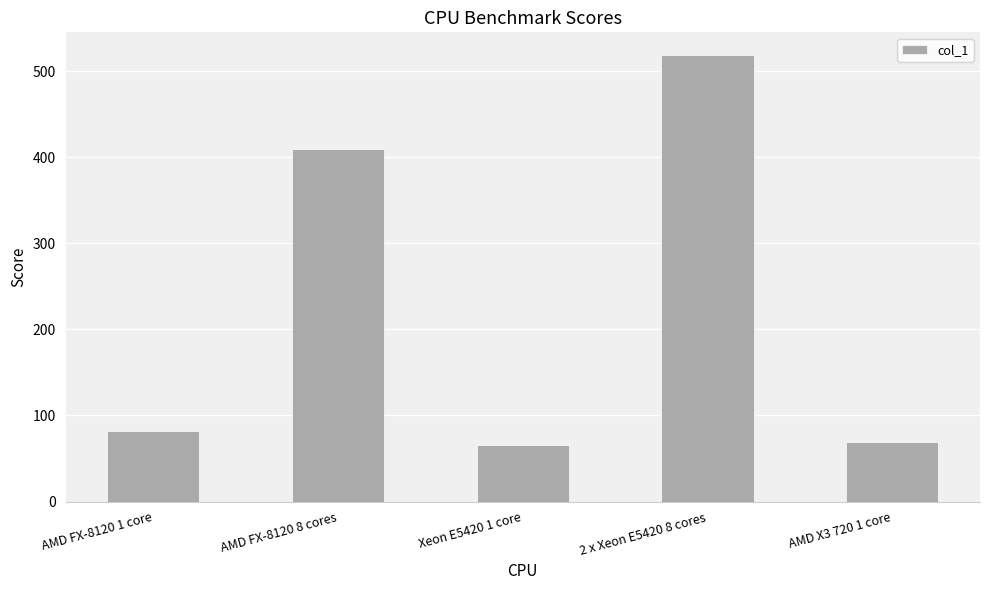

What is the difference between the second highest and minimum values?

343.7